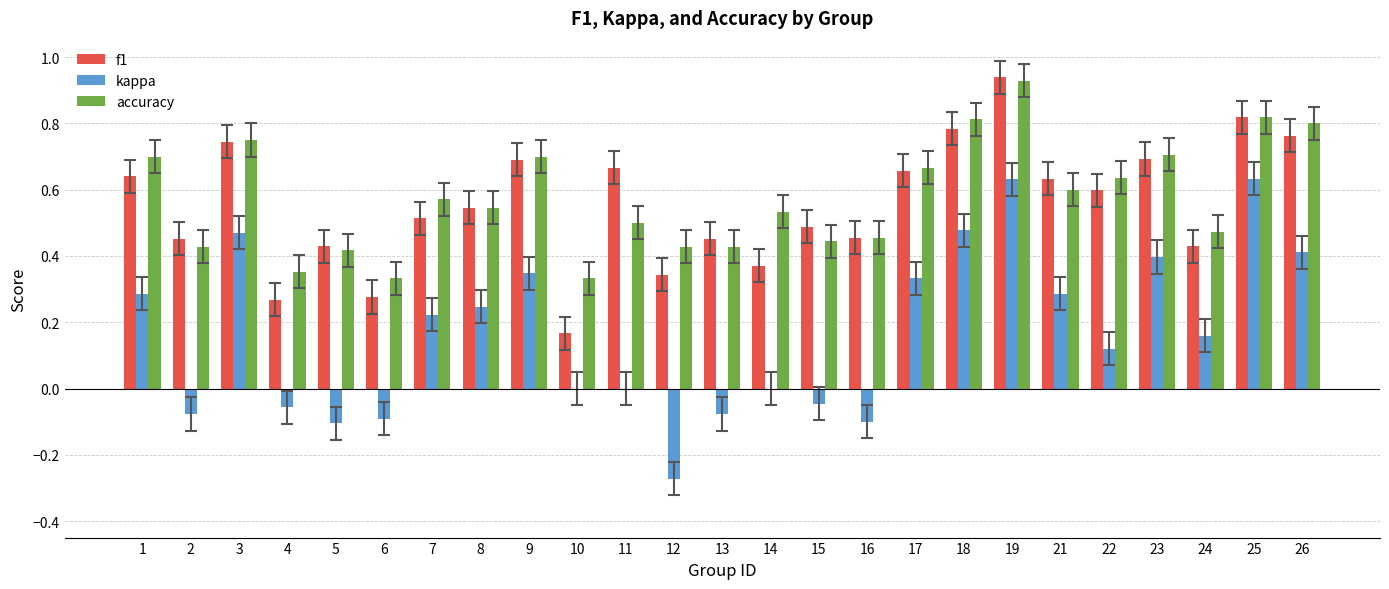

Between 6 and 18, which series saw the biggest shift?

kappa